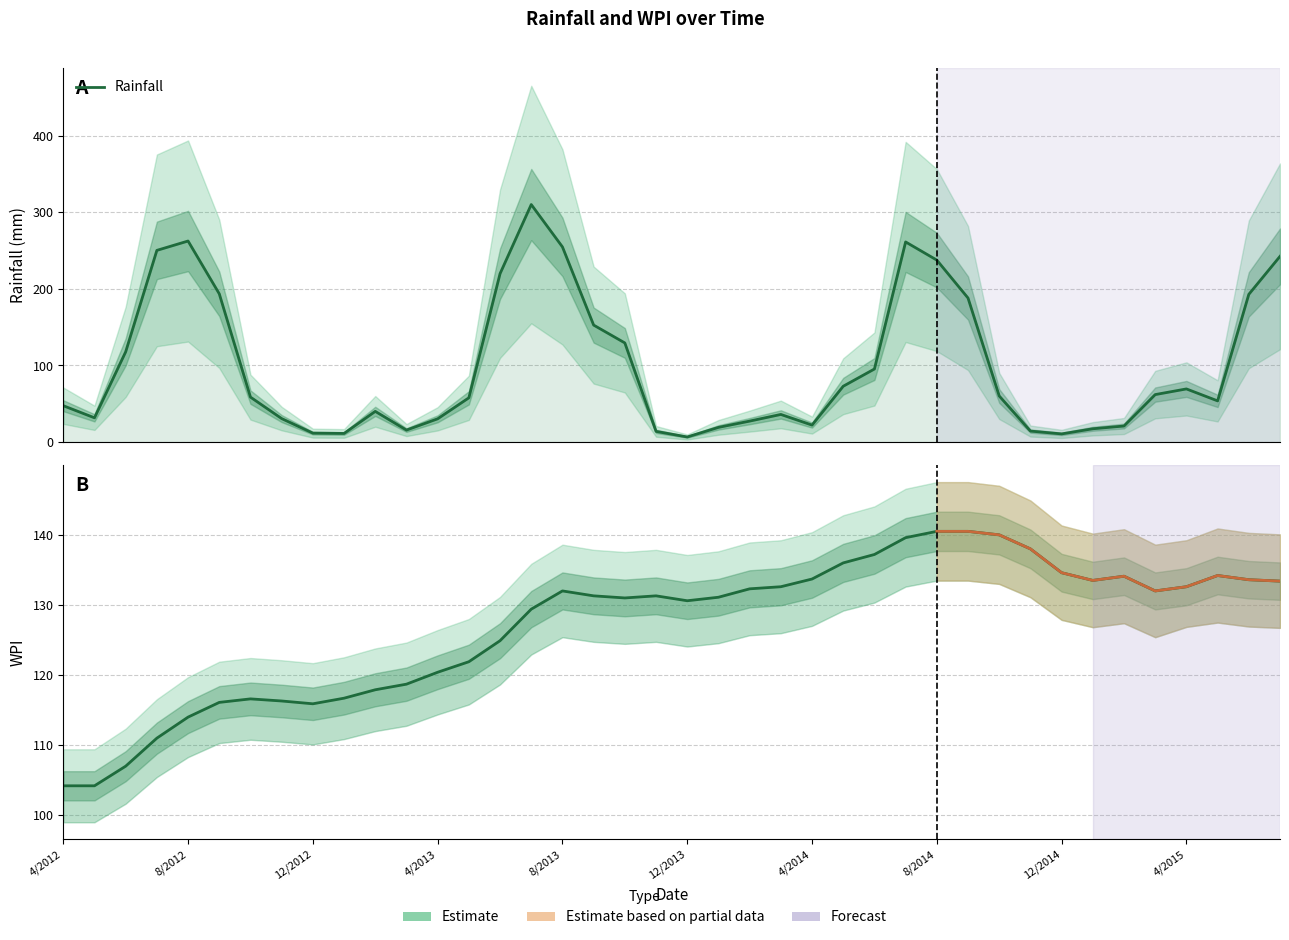

Where is the first local maximum for WPI_upper?

10/2012